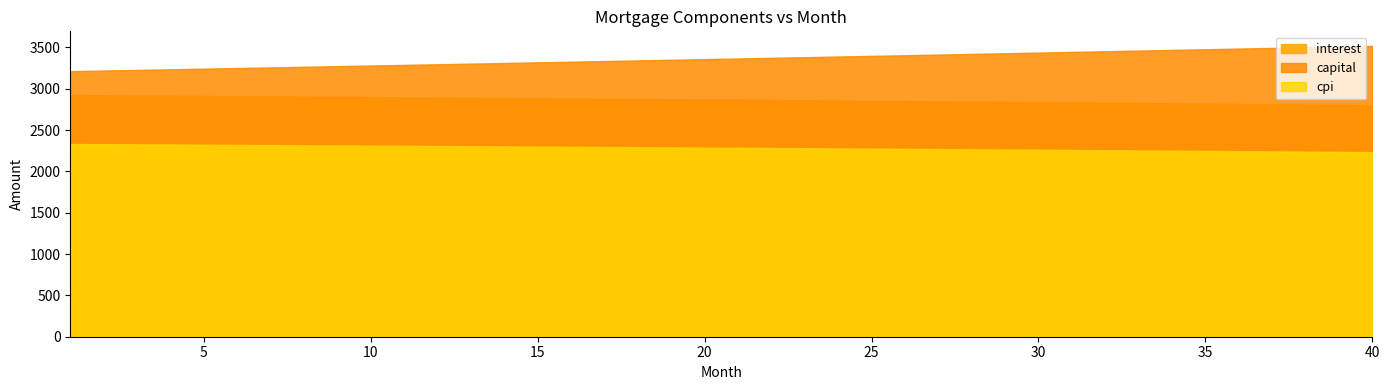

Rank the series by their maximum value, from highest to lowest.

capital, interest, cpi